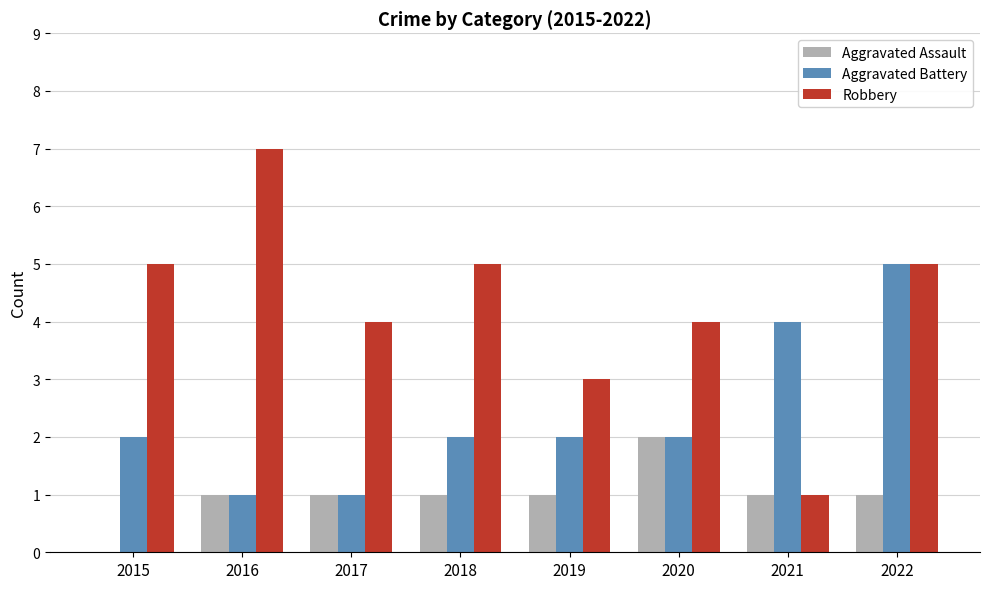

What is the maximum value shown in the chart?

7